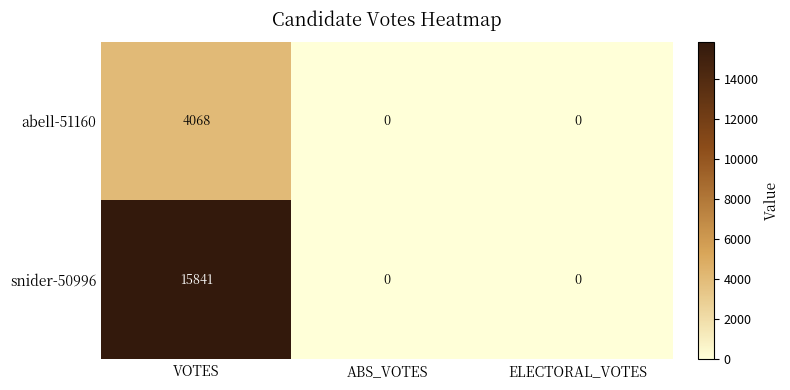

Reading left to right, what are all the values shown in this chart?

abell-51160: 4068	0	0
snider-50996: 15841	0	0